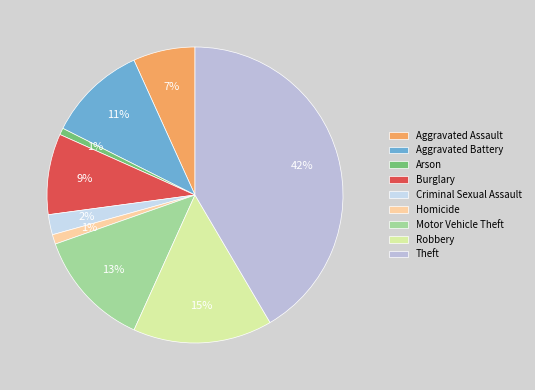

Rank the categories by value from highest to lowest.

Theft, Robbery, Motor Vehicle Theft, Aggravated Battery, Burglary, Aggravated Assault, Criminal Sexual Assault, Homicide, Arson